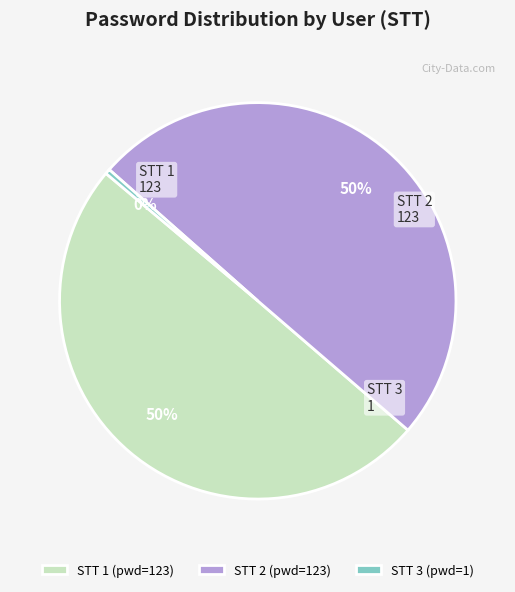

To the nearest percent, what is the average slice percentage?

33%